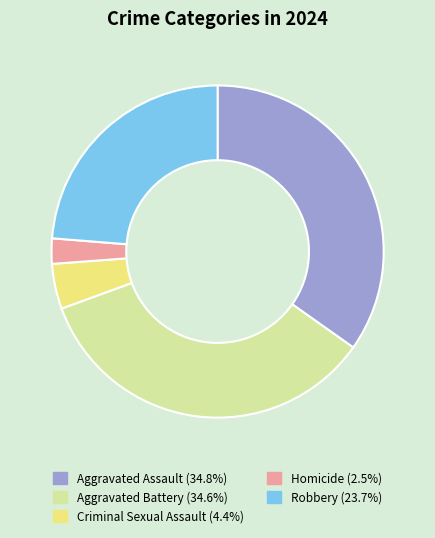

Which has a higher value, Criminal Sexual Assault or Homicide?

Criminal Sexual Assault